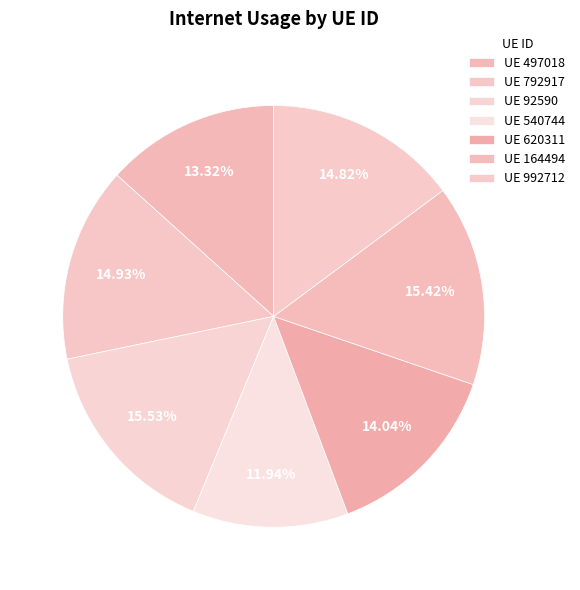

How many slices are in this pie chart?

7